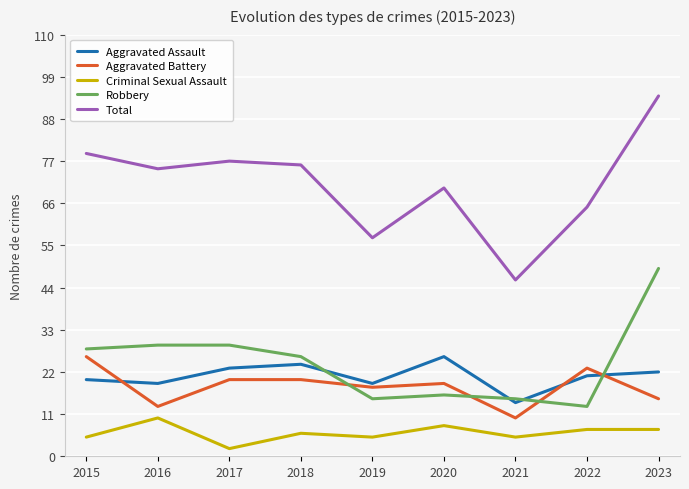

What is the spread (max minus min) of values at 2022?

58